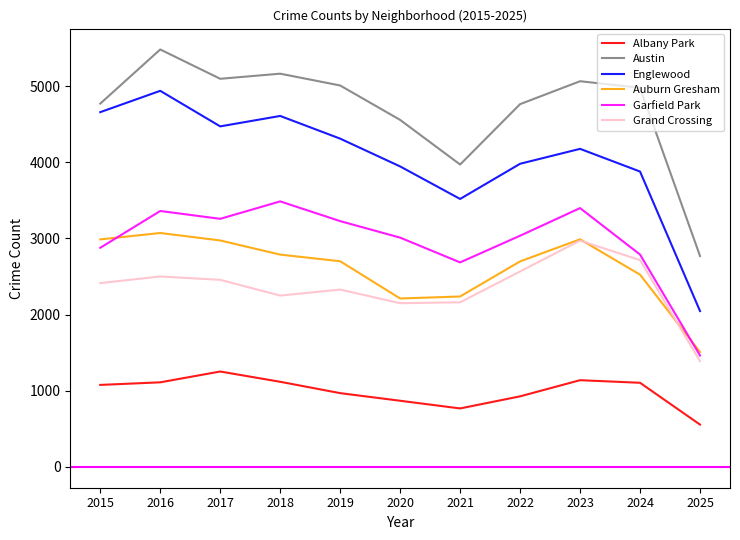

Does the chart display data point markers on the line(s)?

No